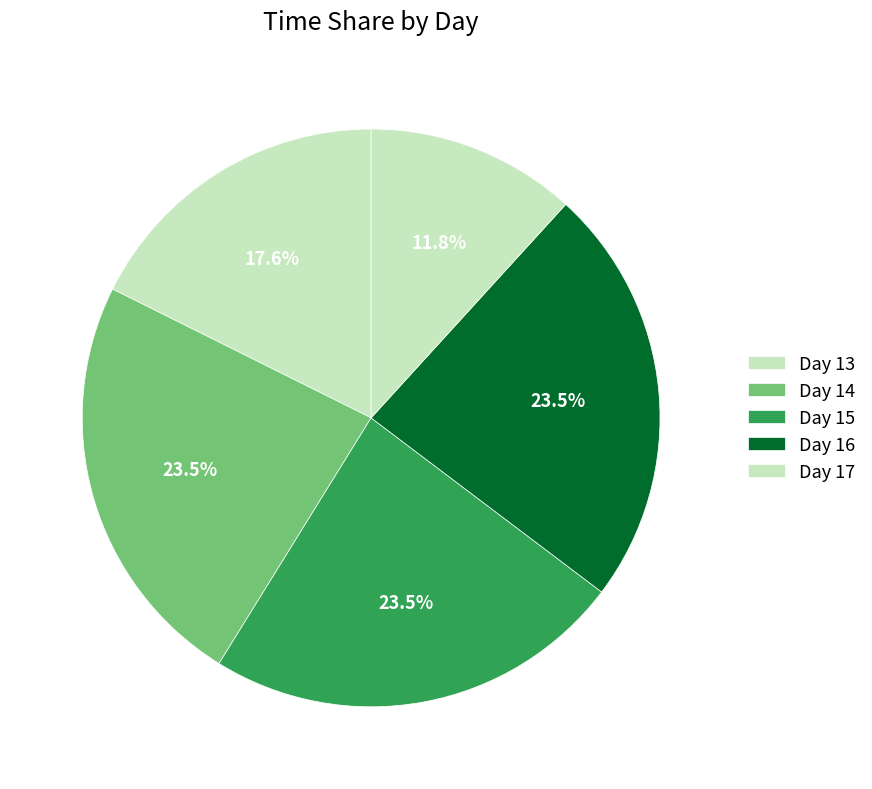

Count the number of slices in the pie.

5